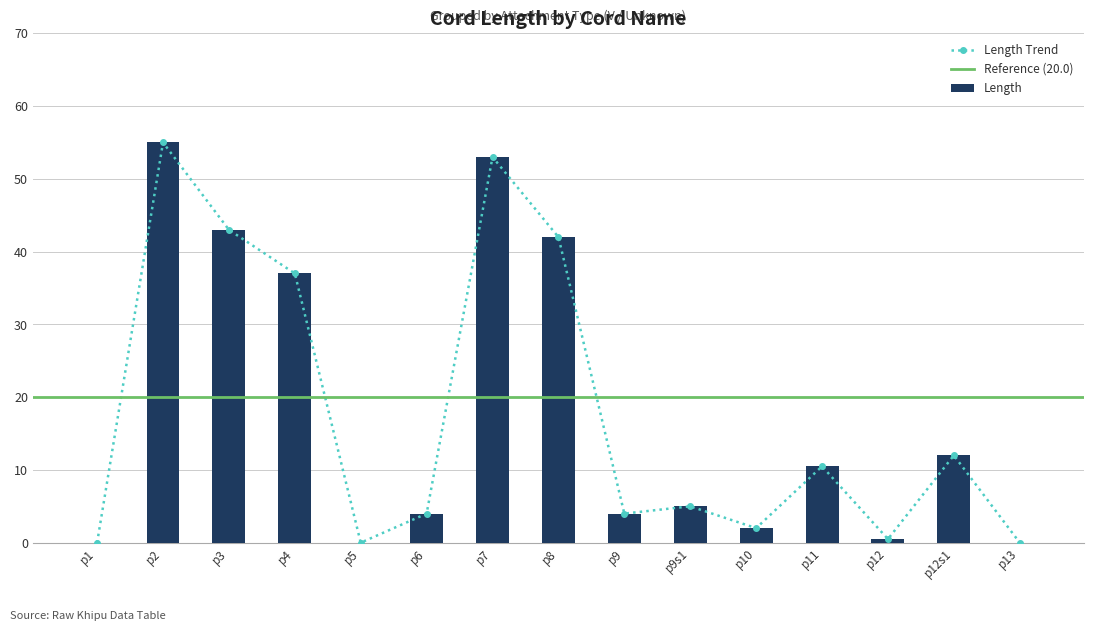

The Length series shows 4.0 at p9. True or false?

True